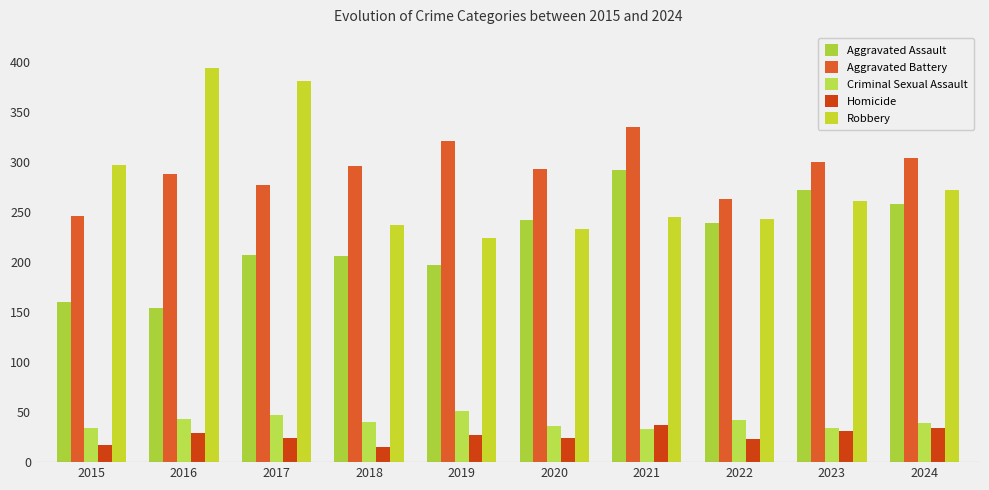

How many bars are there in each group?

5